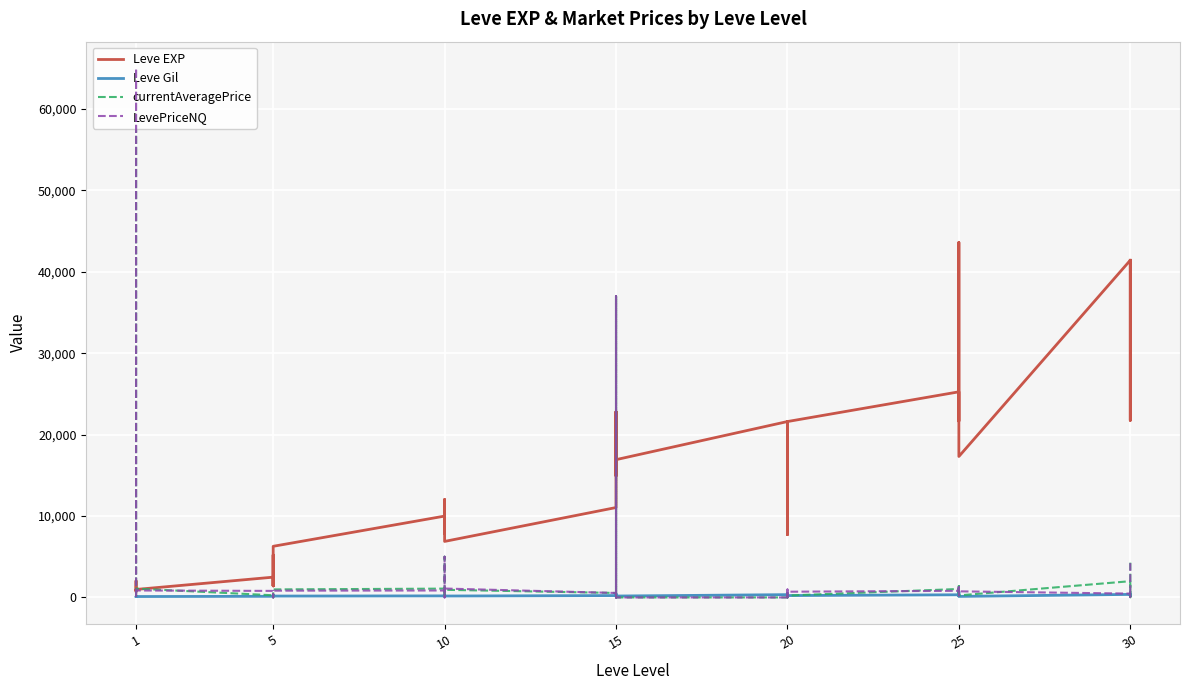

The value of LevePriceNQ at 30 is 110.4. True or false?

False